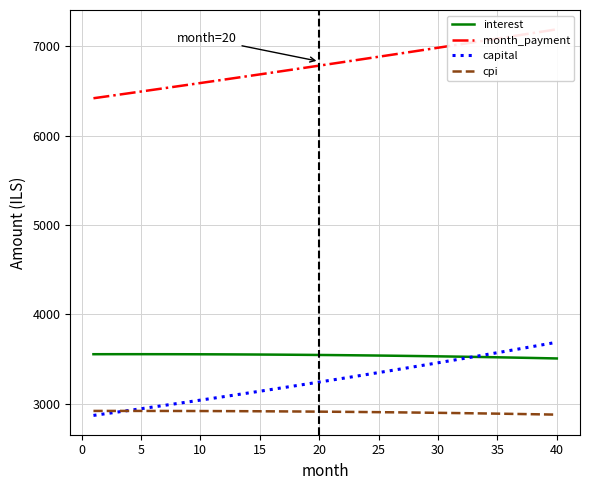

The capital series shows 2126.4 at 20. True or false?

False